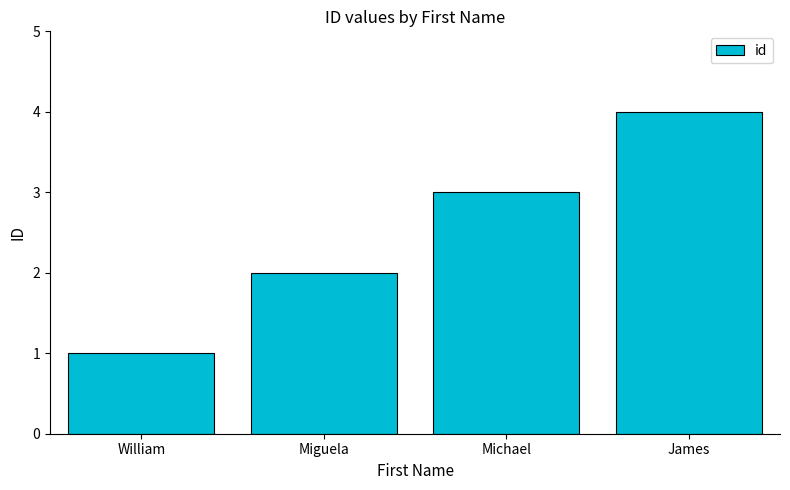

Count the number of categories in the chart.

4